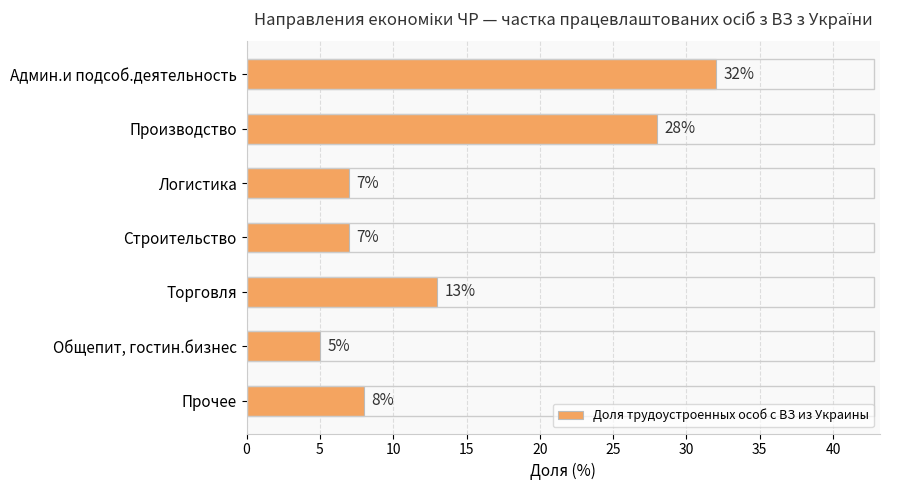

Is it true that the value at Строительство is 7?

True